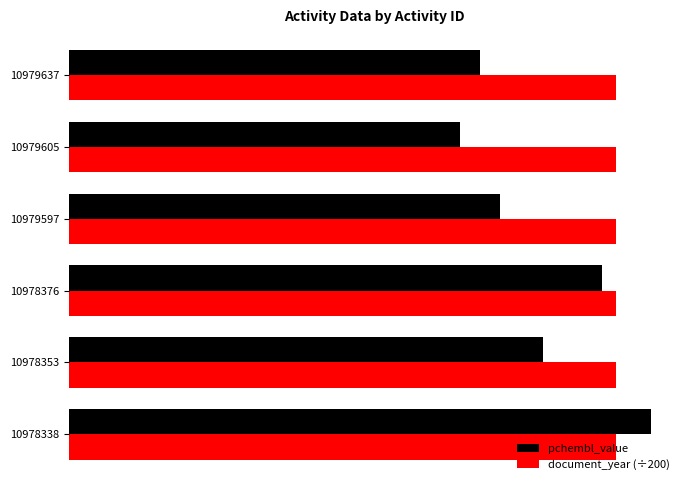

Does the chart contain any negative values?

No